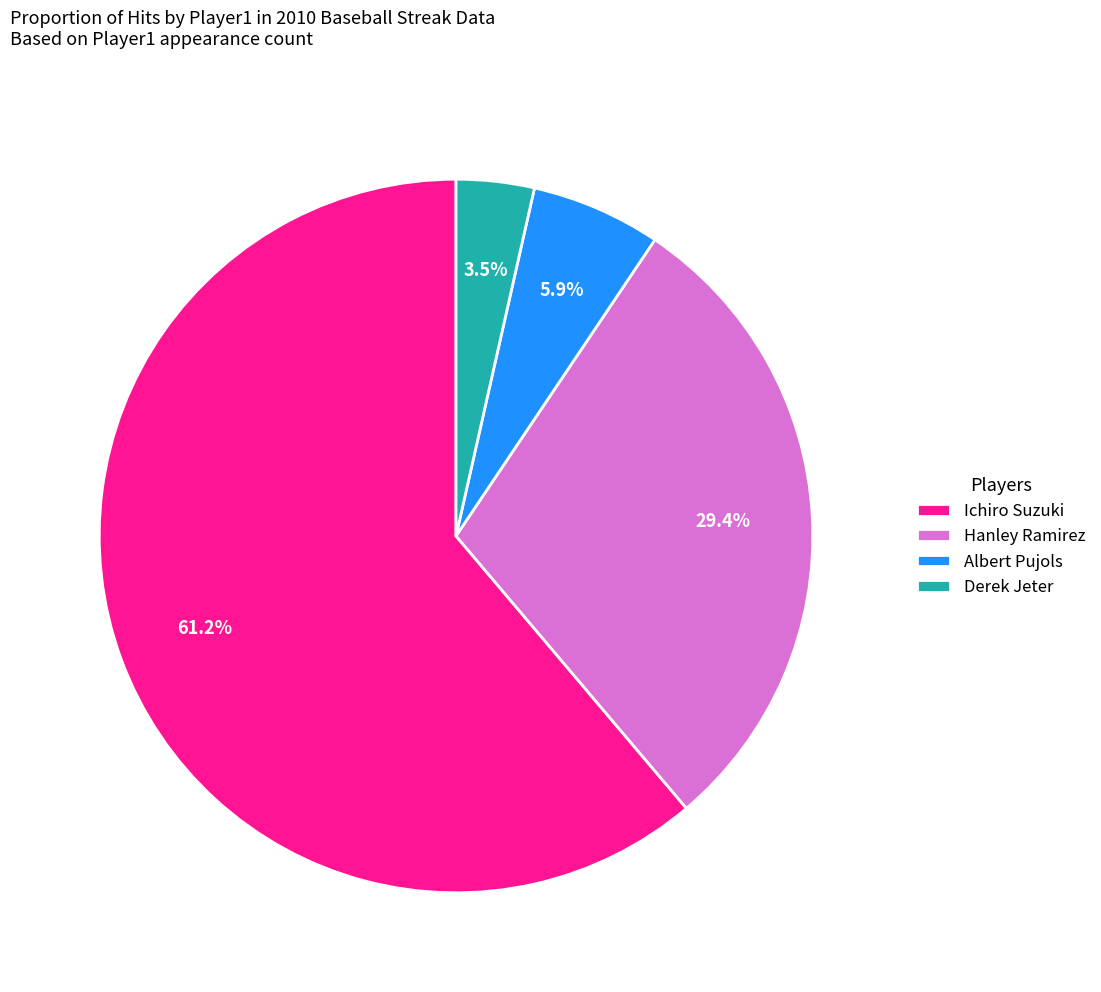

Rank the categories by value from lowest to highest.

Derek Jeter, Albert Pujols, Hanley Ramirez, Ichiro Suzuki